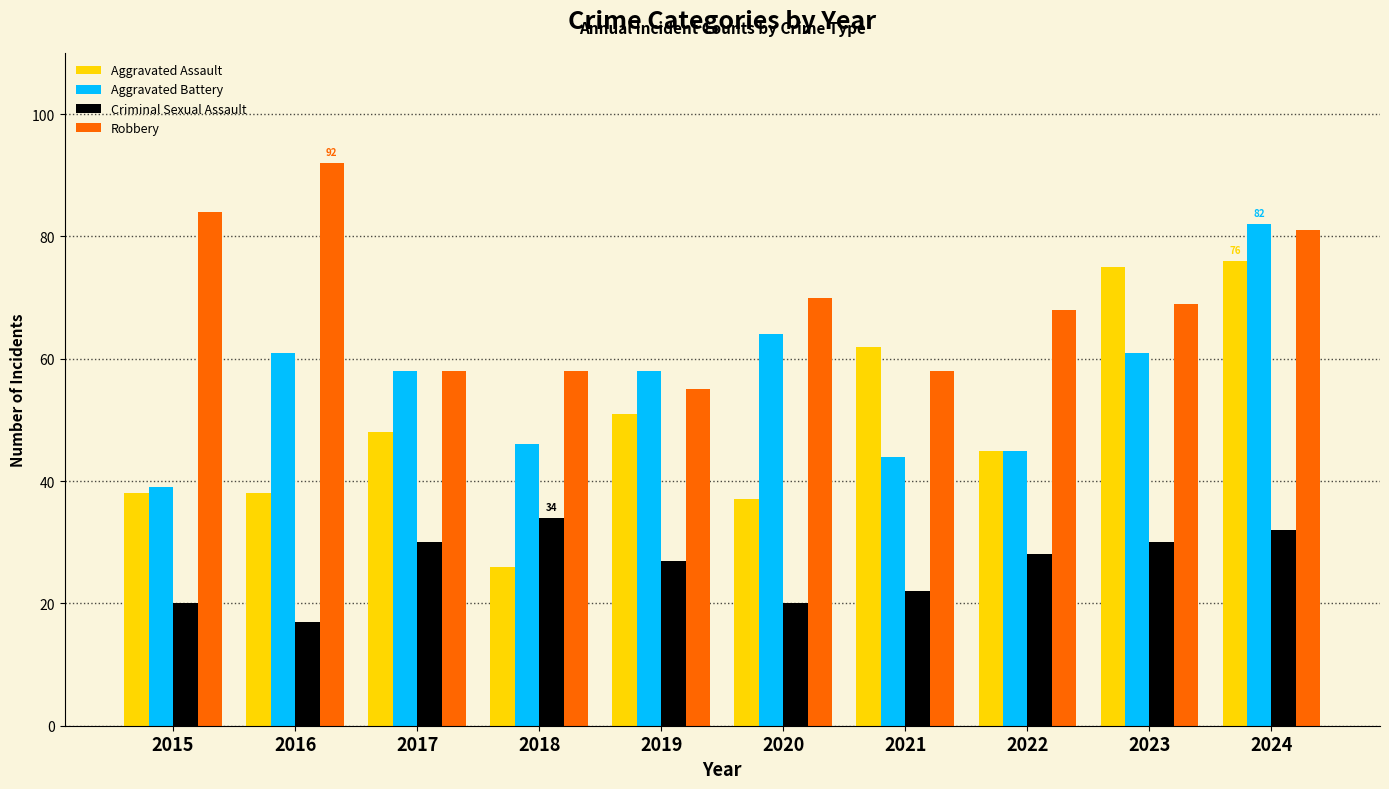

What is the lowest value of the Robbery series?

55